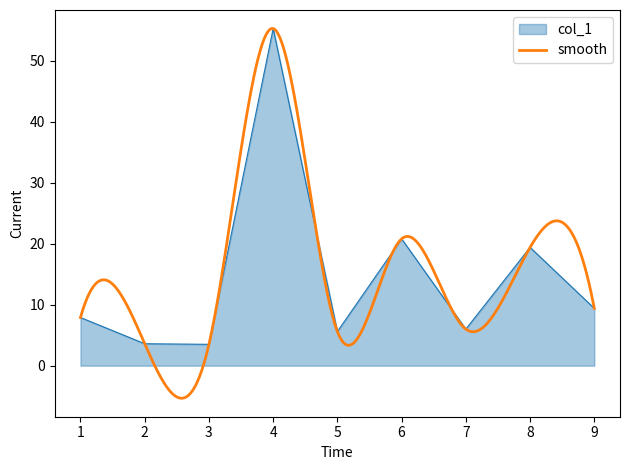

Reading left to right, extract all data points from this chart.

1=7.9	2=3.6	3=3.5	4=55.3	5=5.6	6=20.8	7=6.0	8=19.4	9=9.4